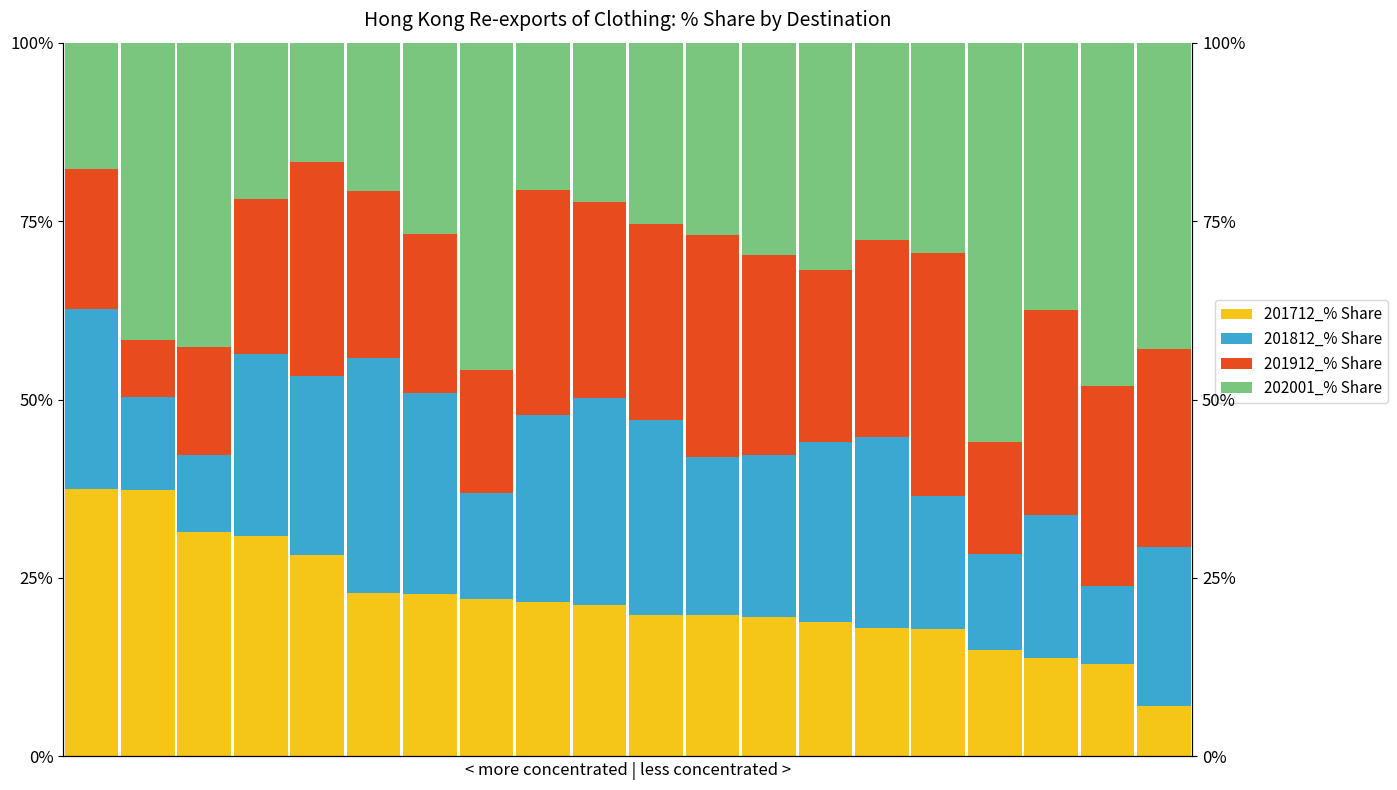

What is the total value across all series at 2?

100.0